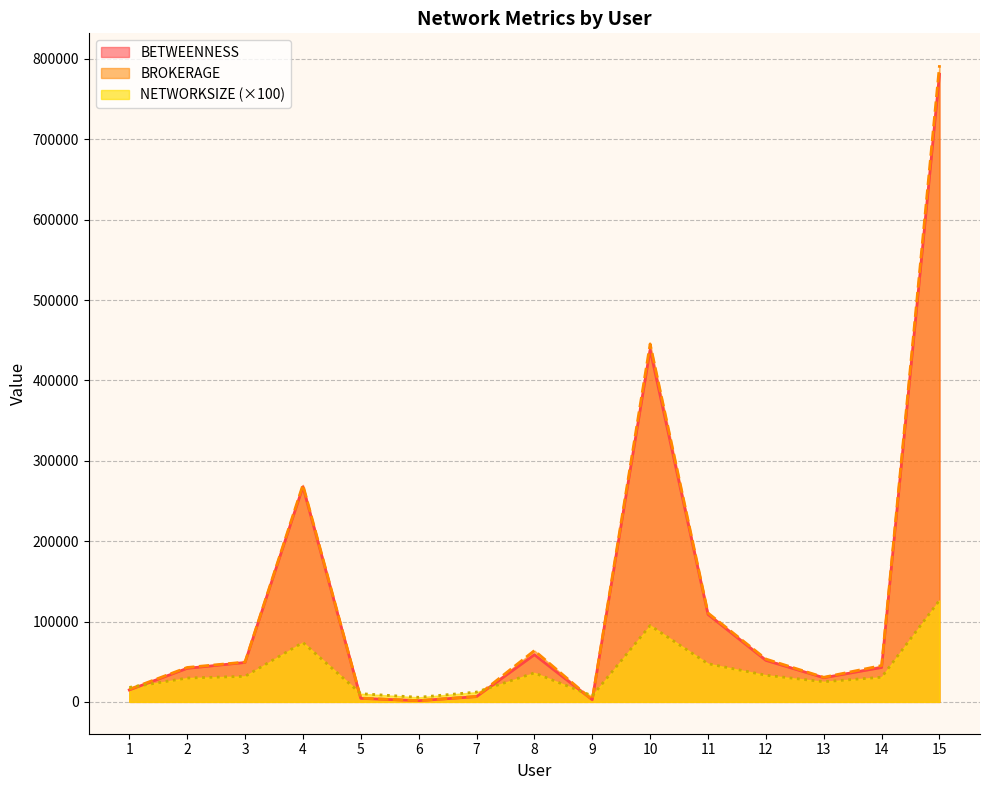

How many data points does each series have?

15